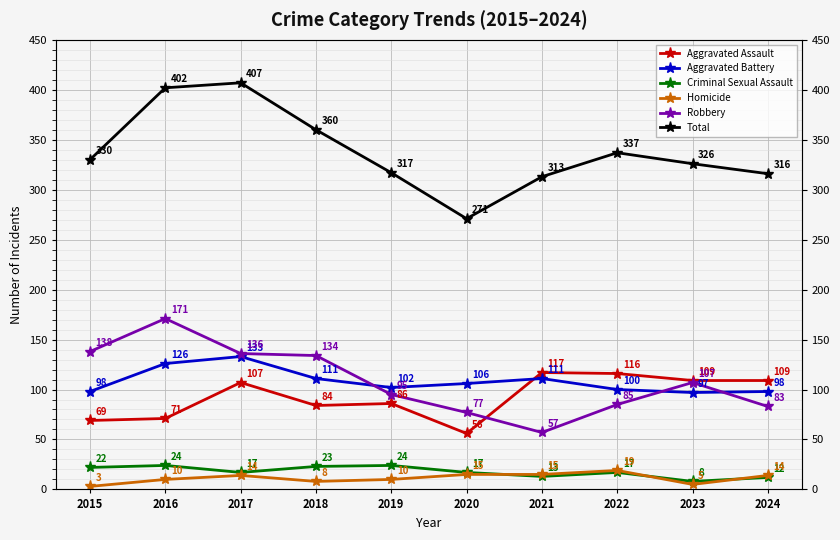

How many data points in Homicide are less than 14?

5